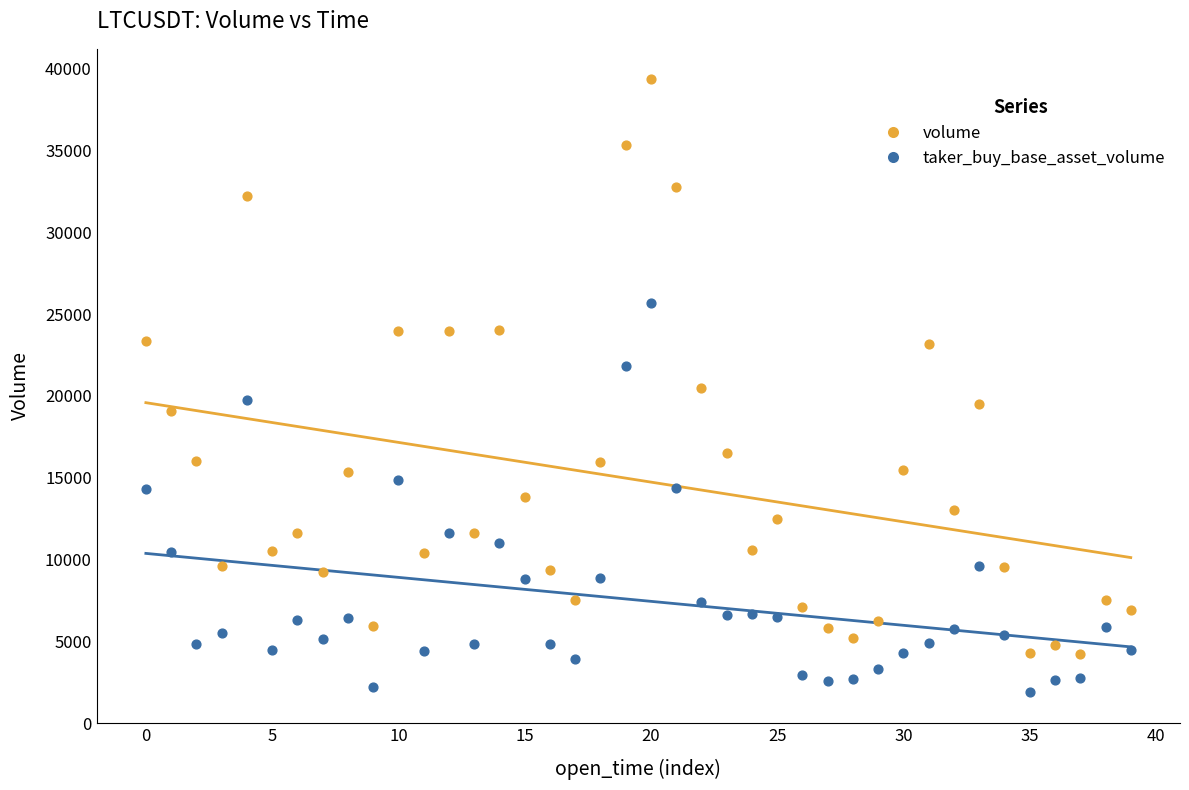

Across all data points, what is the range of Y values (max minus min)?

37474.4